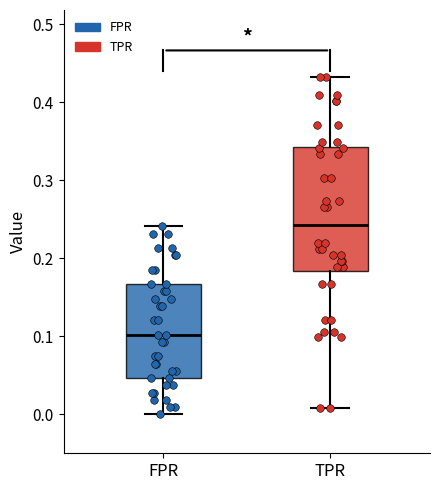

Which box has the lowest median line?

FPR